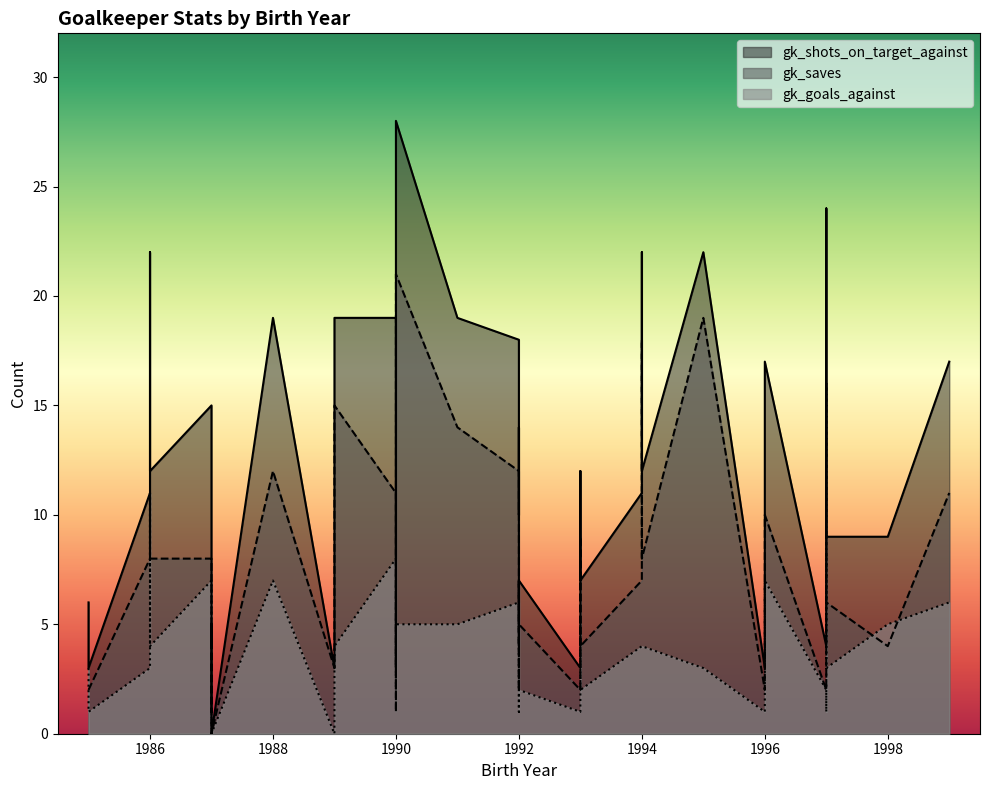

At which label is gk_saves closest to 10?

1996